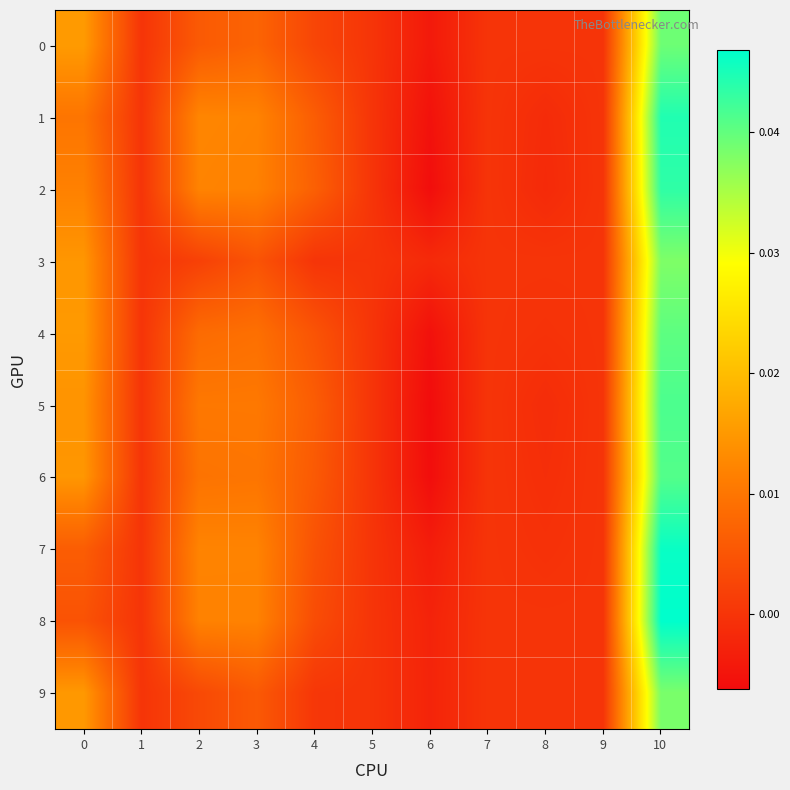

Which label corresponds to the largest value in the chart?

10